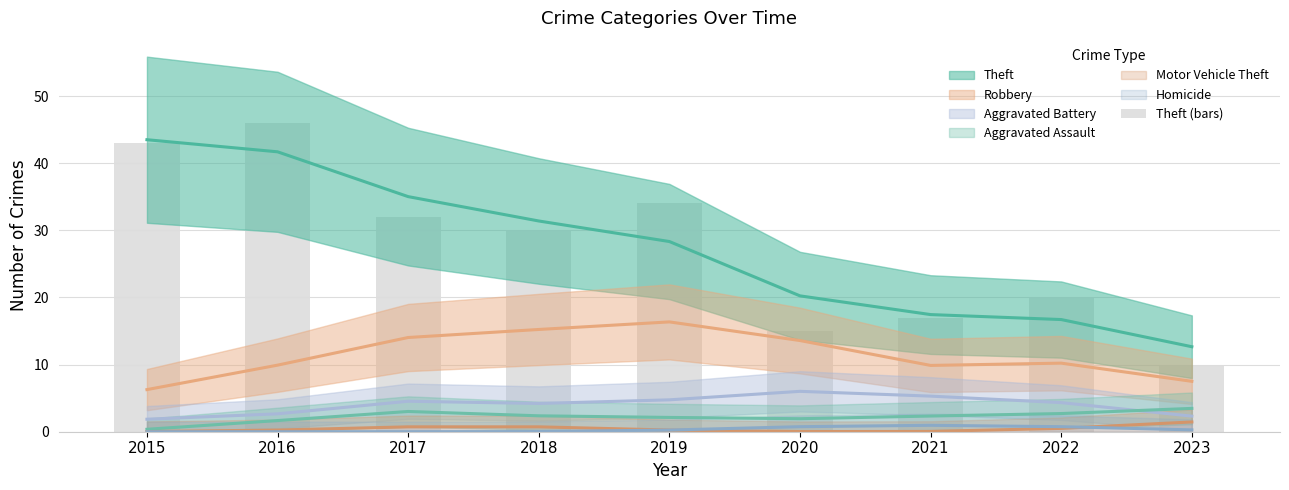

What is the value of the 5th bar from the left?

34